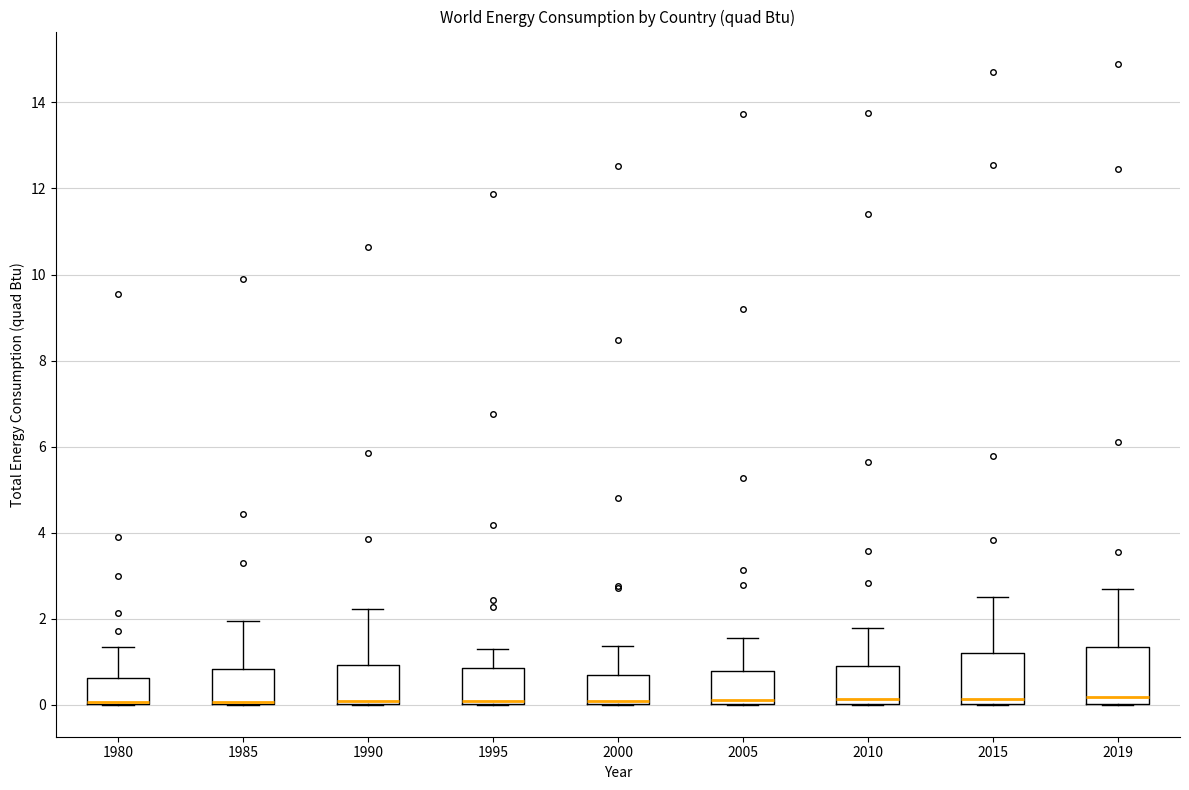

Where does the upper whisker of the box at x = 1985 end on the y-axis? The values are not printed on the chart, so give them approximately, as read against the axis.

2.0